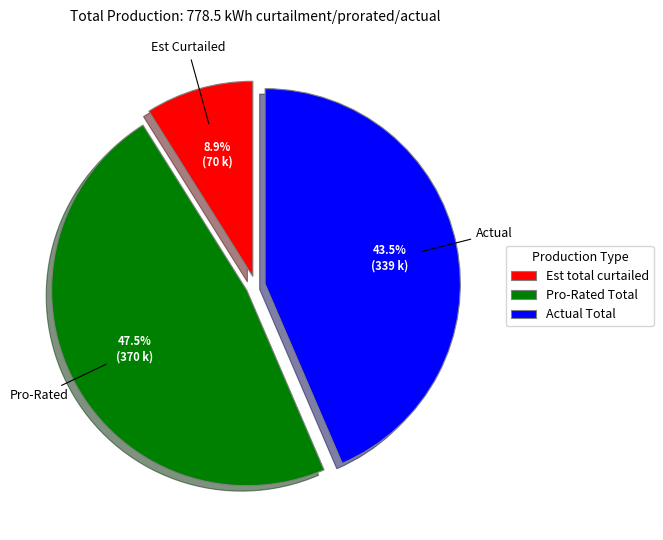

To the nearest percent, what is the average slice percentage?

33%